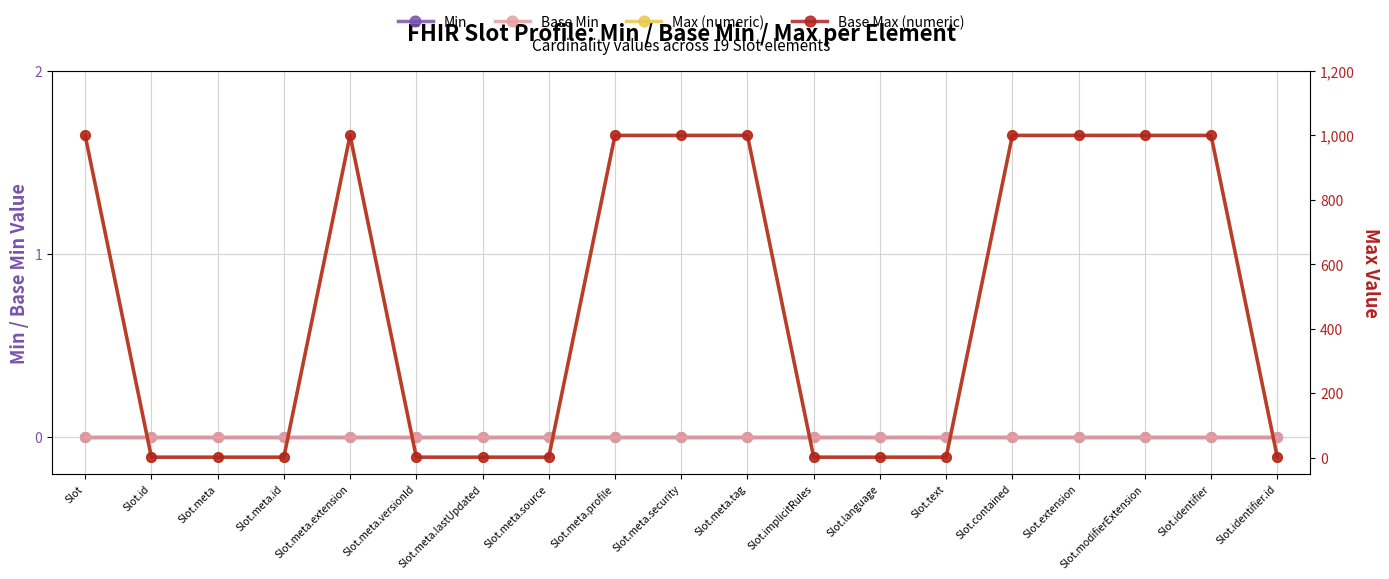

True or false: Max (numeric) and Base Min intersect in this chart.

False